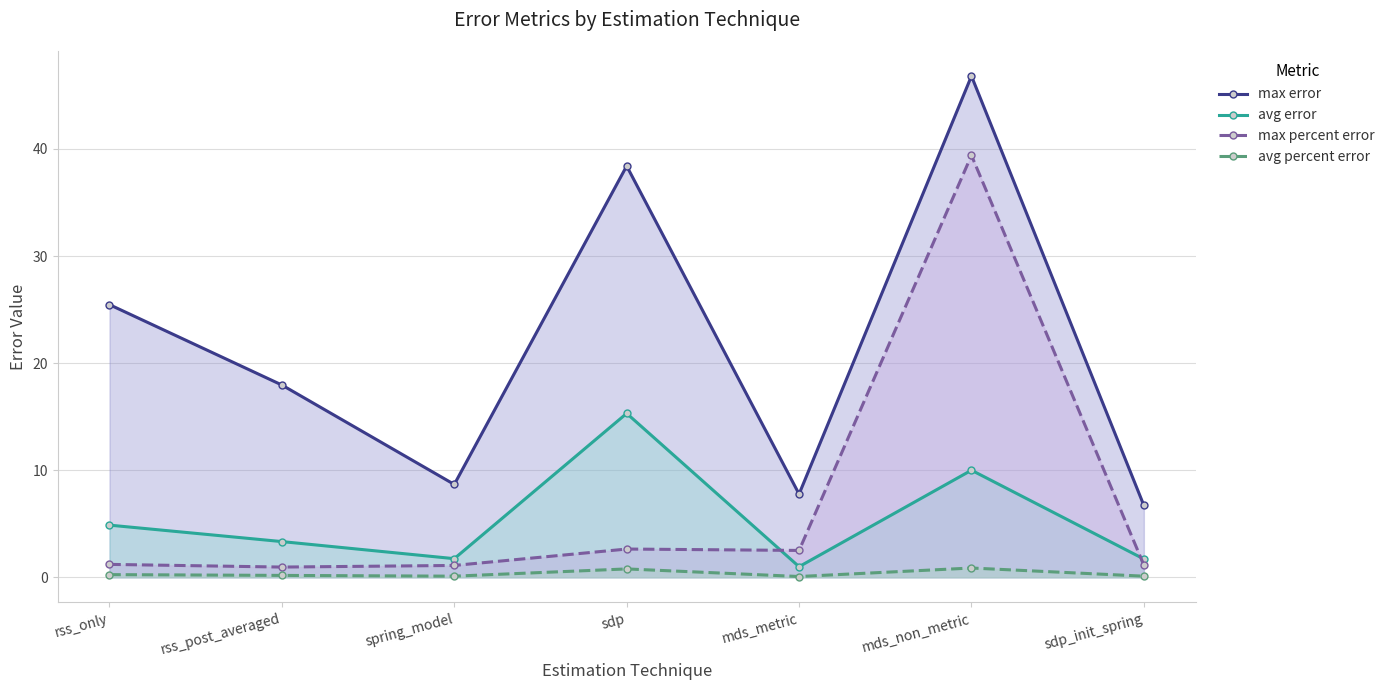

At how many categories does at least one series exceed 43?

1